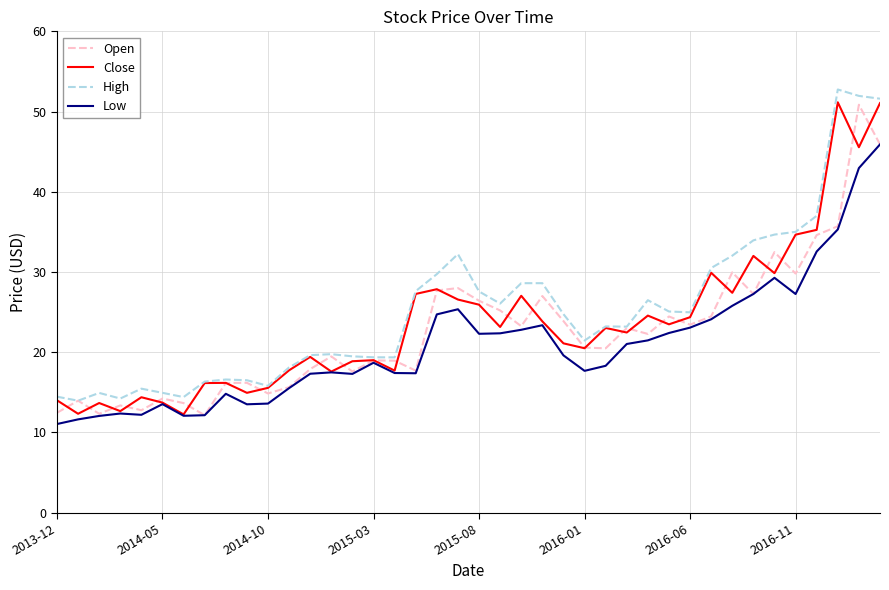

What is the greatest value displayed?

52.8